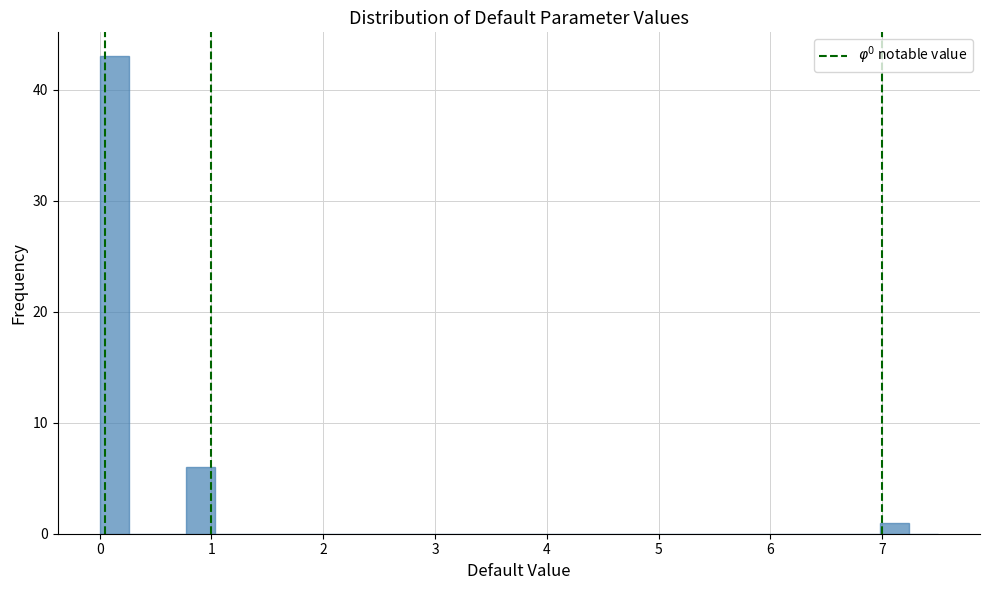

Around what value on the x-axis is the tallest bar? Give the approximate position of its centre, as read against the axis.

0.1